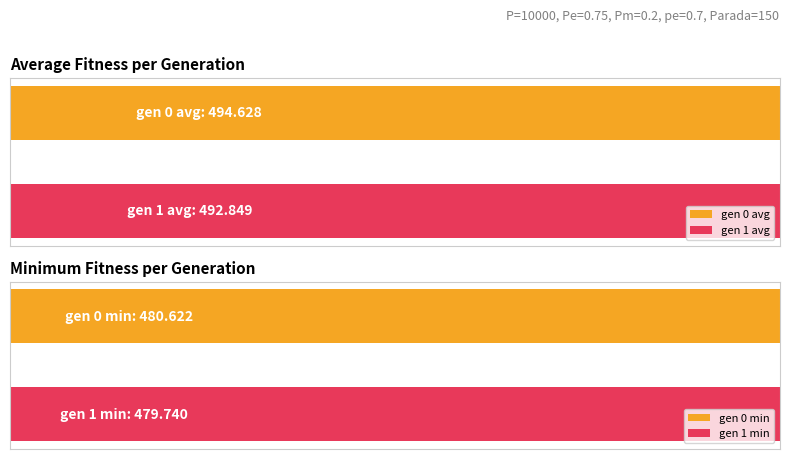

Between gen 0 and gen 1, which is larger?

gen 0